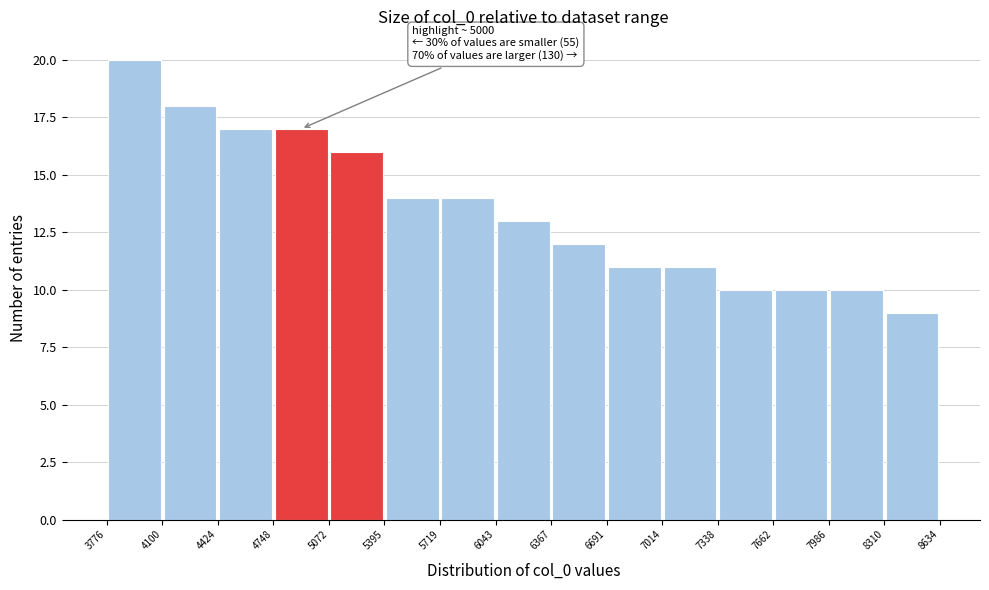

Over which range of the x-axis is the bar tallest?

3776 to 4100